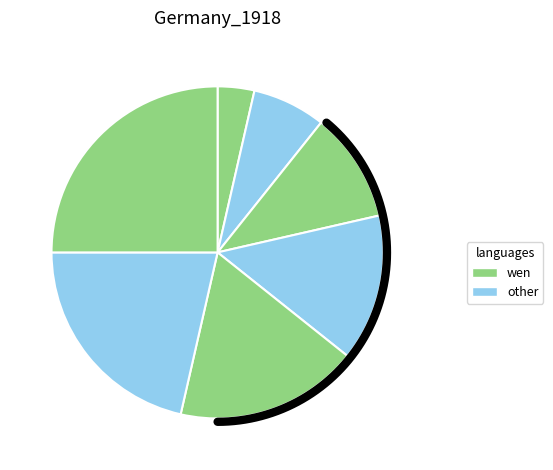

What is the ratio of the value at 2 to the value at 0?

3.0